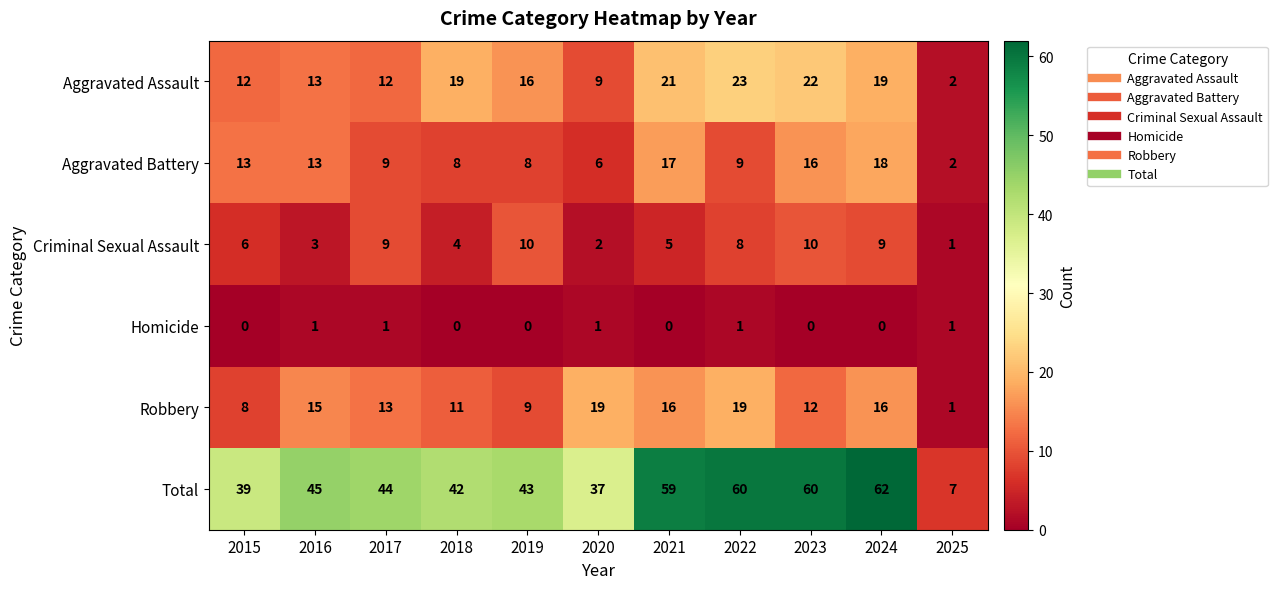

Where does the Aggravated Battery series first go above 9?

2015